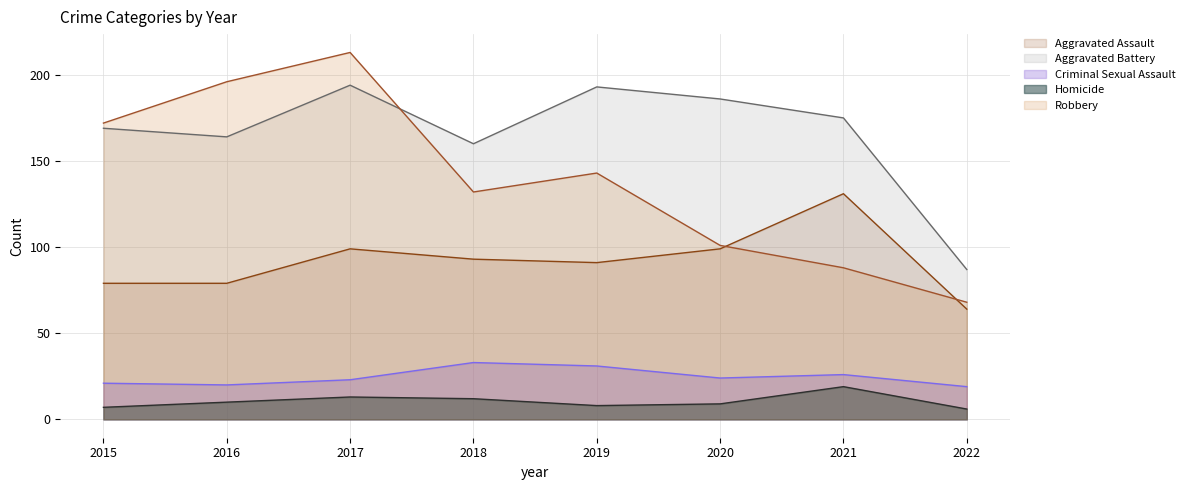

True or false: Homicide and Robbery cross at least once.

False